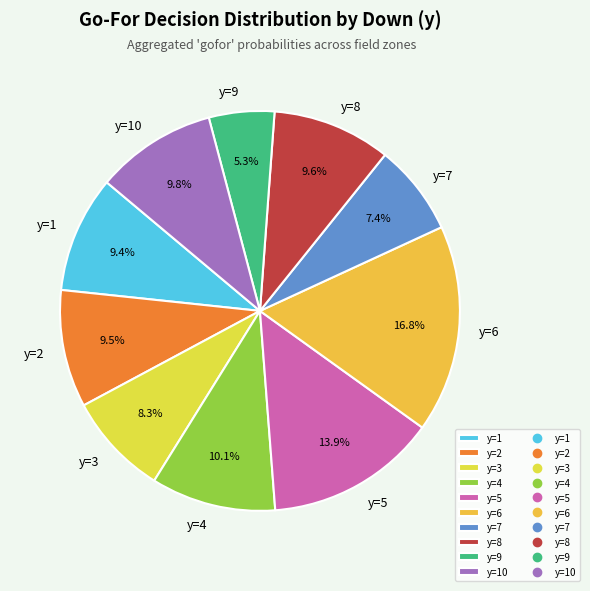

Does any single category account for the majority?

No